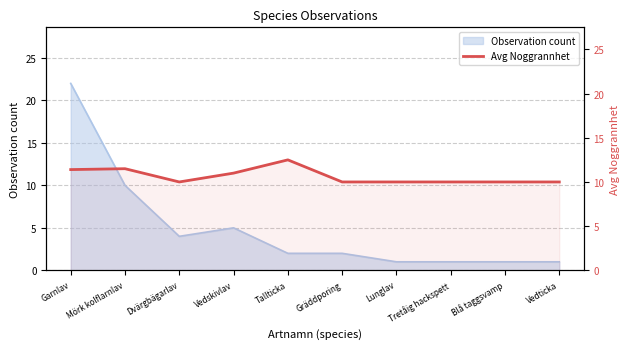

How many values exceed 10?

4